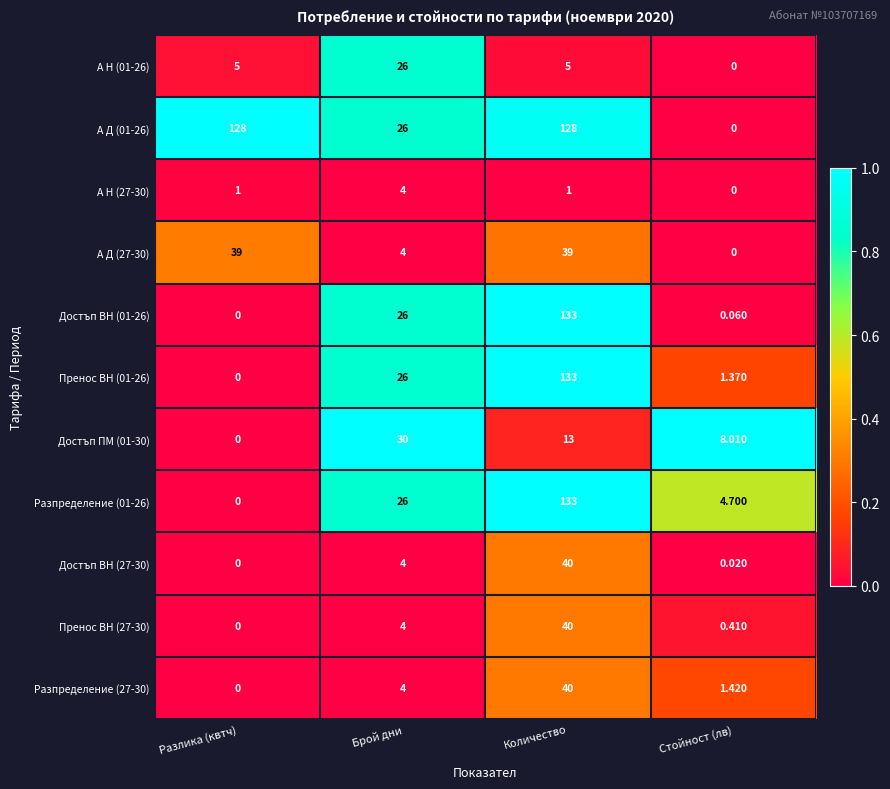

Rank the categories by Достъп ВН (01-26) value from highest to lowest.

Количество, Брой дни, Стойност (лв), Разлика (квтч)